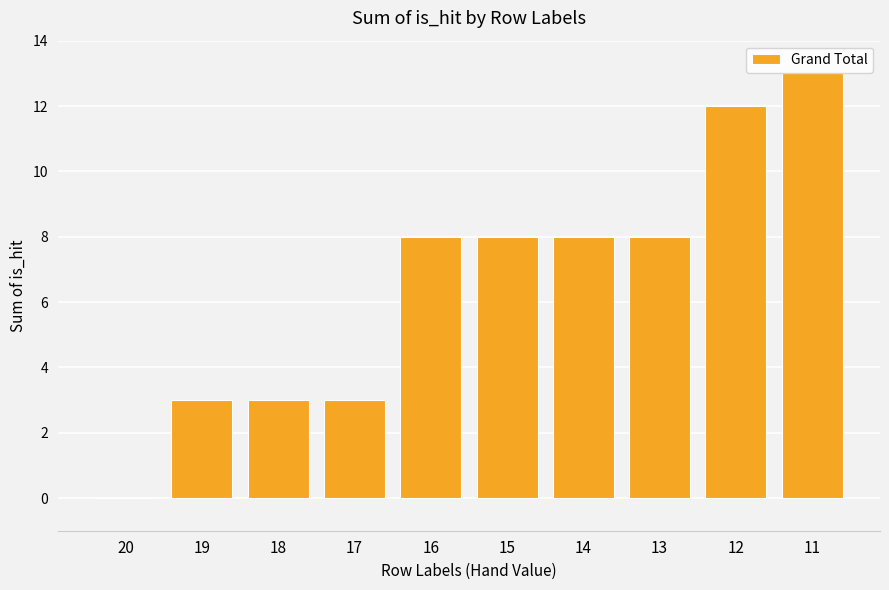

At which category does the chart reach its peak across all series?

11